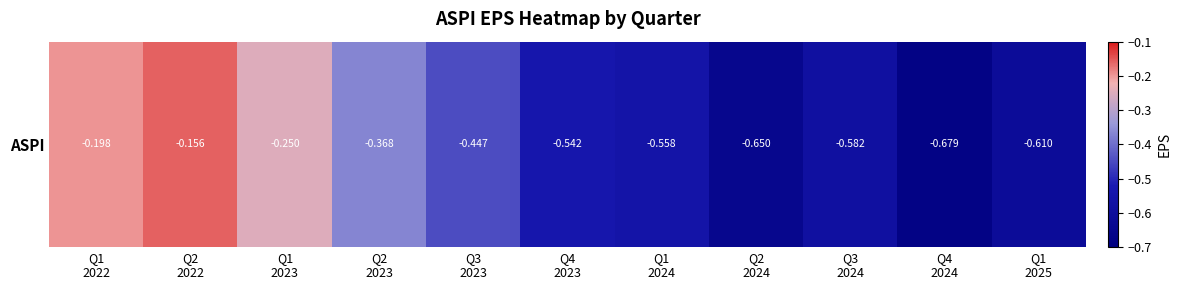

What is the average value?

-0.5